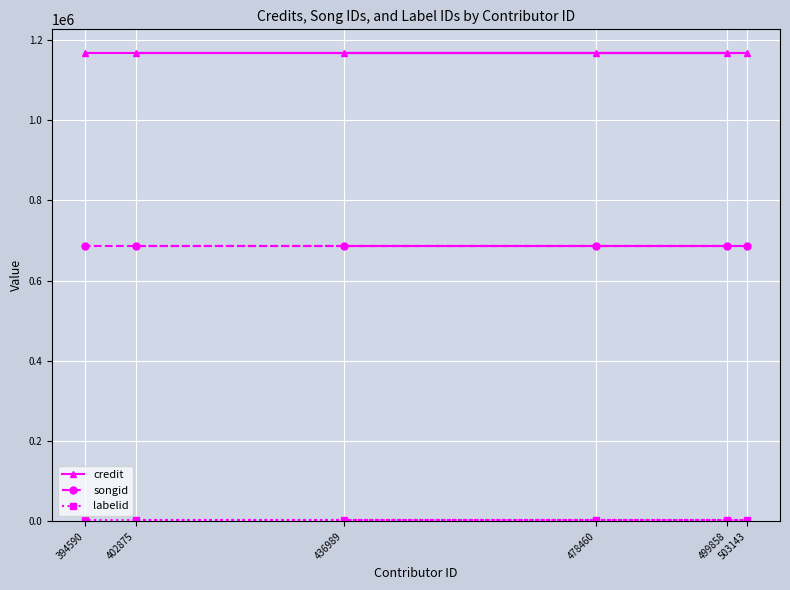

The value of labelid at 499858 is 5065. True or false?

False